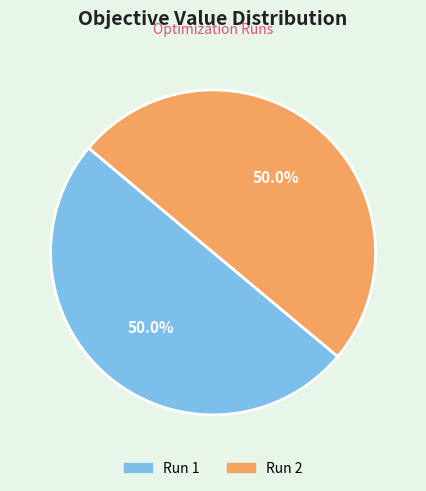

What is the total percentage of Run 1 and Run 2?

100.0%